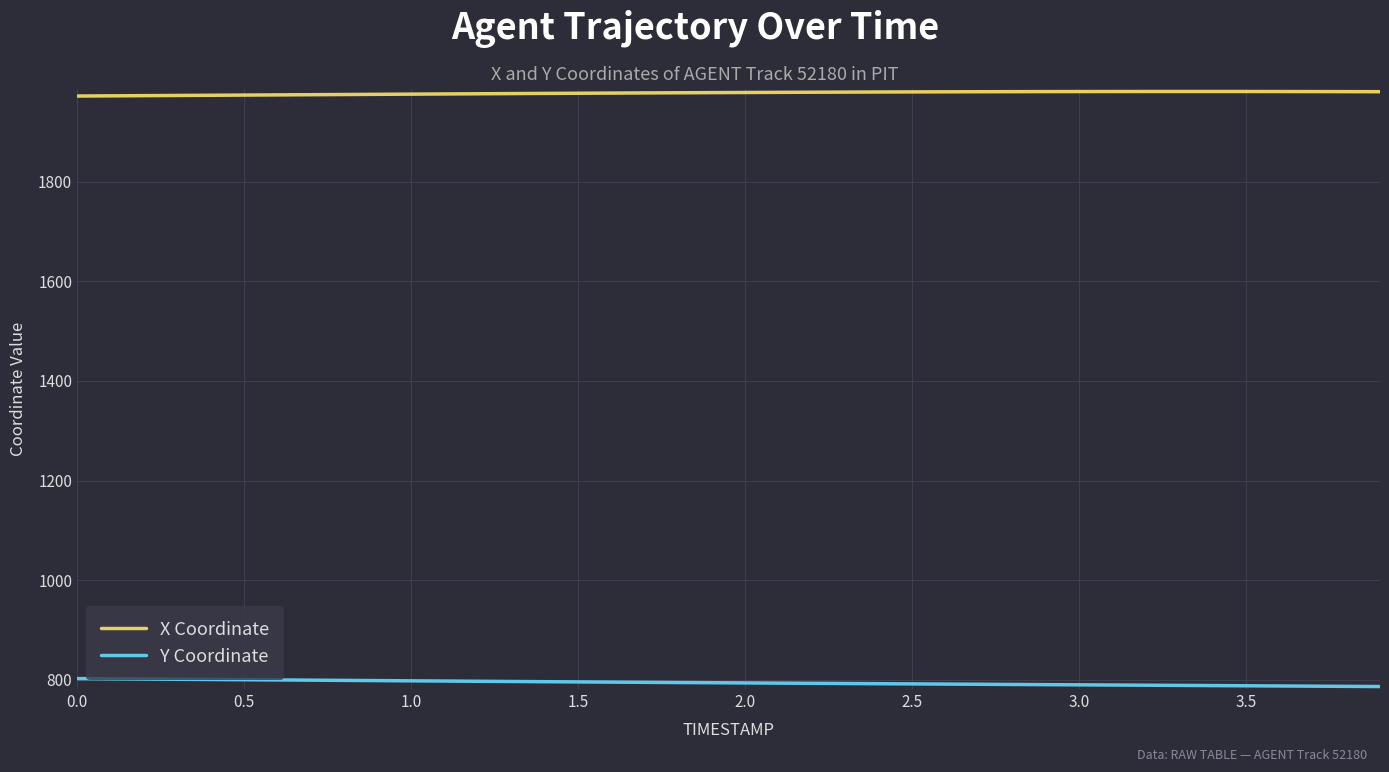

True or false: Y Coordinate and X Coordinate intersect in this chart.

False